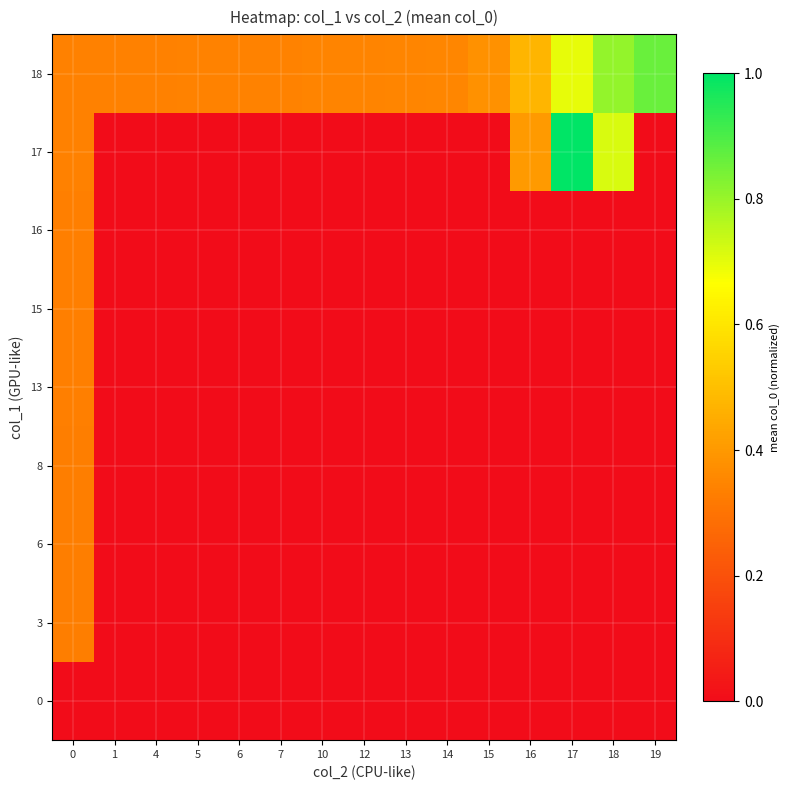

Reading right to left, what are all the values shown in this chart?

0: 19=0.0	18=0.0	17=0.0	16=0.0	15=0.0	14=0.0	13=0.0	12=0.0	10=0.0	7=0.0	6=0.0	5=0.0	4=0.0	1=0.0	0=0.0
3: 19=0.0	18=0.0	17=0.0	16=0.0	15=0.0	14=0.0	13=0.0	12=0.0	10=0.0	7=0.0	6=0.0	5=0.0	4=0.0	1=0.0	0=0.3
6: 19=0.0	18=0.0	17=0.0	16=0.0	15=0.0	14=0.0	13=0.0	12=0.0	10=0.0	7=0.0	6=0.0	5=0.0	4=0.0	1=0.0	0=0.3
8: 19=0.0	18=0.0	17=0.0	16=0.0	15=0.0	14=0.0	13=0.0	12=0.0	10=0.0	7=0.0	6=0.0	5=0.0	4=0.0	1=0.0	0=0.3
13: 19=0.0	18=0.0	17=0.0	16=0.0	15=0.0	14=0.0	13=0.0	12=0.0	10=0.0	7=0.0	6=0.0	5=0.0	4=0.0	1=0.0	0=0.3
15: 19=0.0	18=0.0	17=0.0	16=0.0	15=0.0	14=0.0	13=0.0	12=0.0	10=0.0	7=0.0	6=0.0	5=0.0	4=0.0	1=0.0	0=0.3
16: 19=0.0	18=0.0	17=0.0	16=0.0	15=0.0	14=0.0	13=0.0	12=0.0	10=0.0	7=0.0	6=0.0	5=0.0	4=0.0	1=0.0	0=0.3
17: 19=0.0	18=0.7	17=1.0	16=0.4	15=0.0	14=0.0	13=0.0	12=0.0	10=0.0	7=0.0	6=0.0	5=0.0	4=0.0	1=0.0	0=0.3
18: 19=0.9	18=0.8	17=0.7	16=0.5	15=0.4	14=0.4	13=0.3	12=0.3	10=0.3	7=0.3	6=0.3	5=0.3	4=0.3	1=0.3	0=0.3